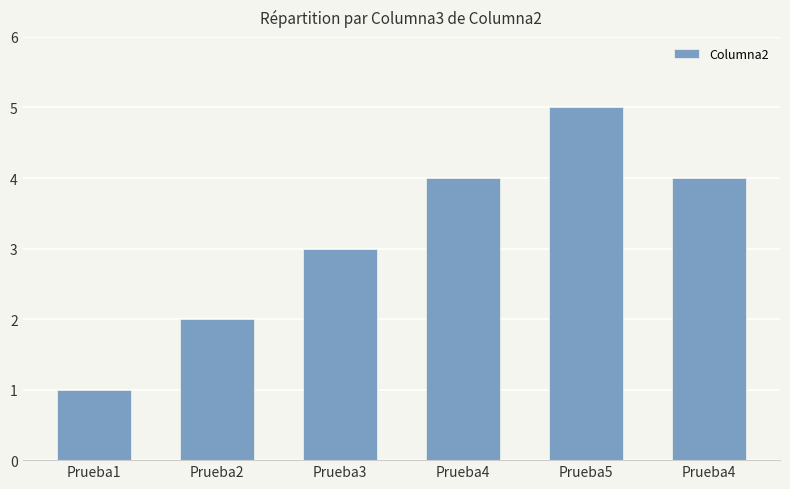

Reading left to right, what are all the values shown in this chart?

1	2	3	4	5	4